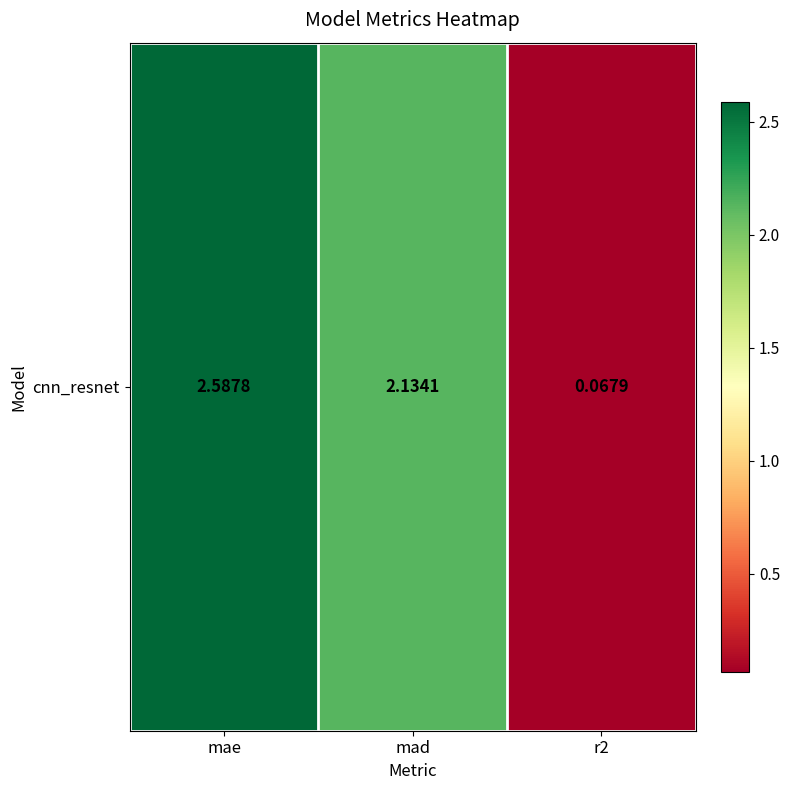

How many categories are shown in the chart?

3